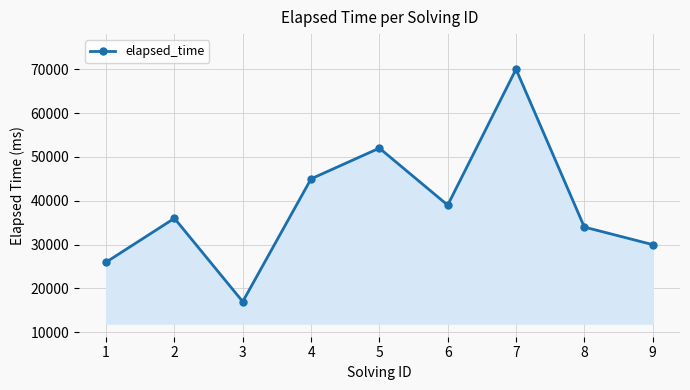

True or false: the data has more than 1 interior local peaks.

True